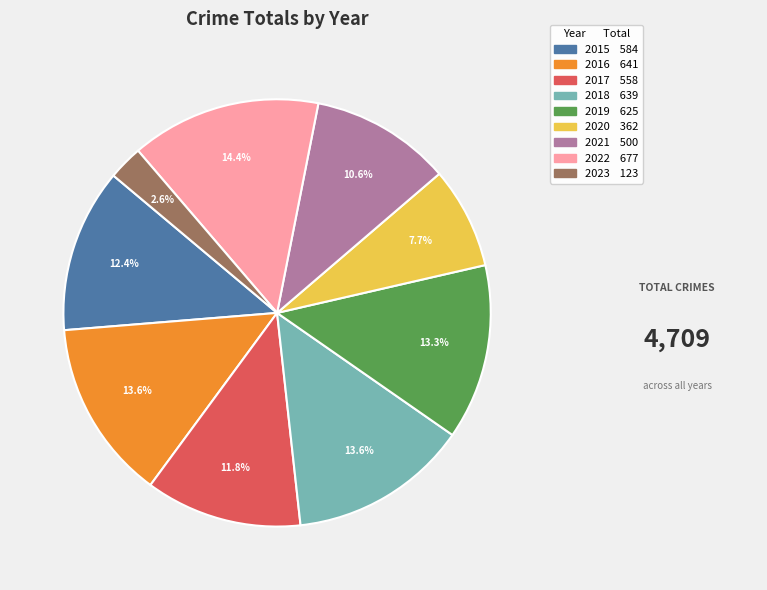

Combined, do 2018 and 2023 account for over 50%?

No